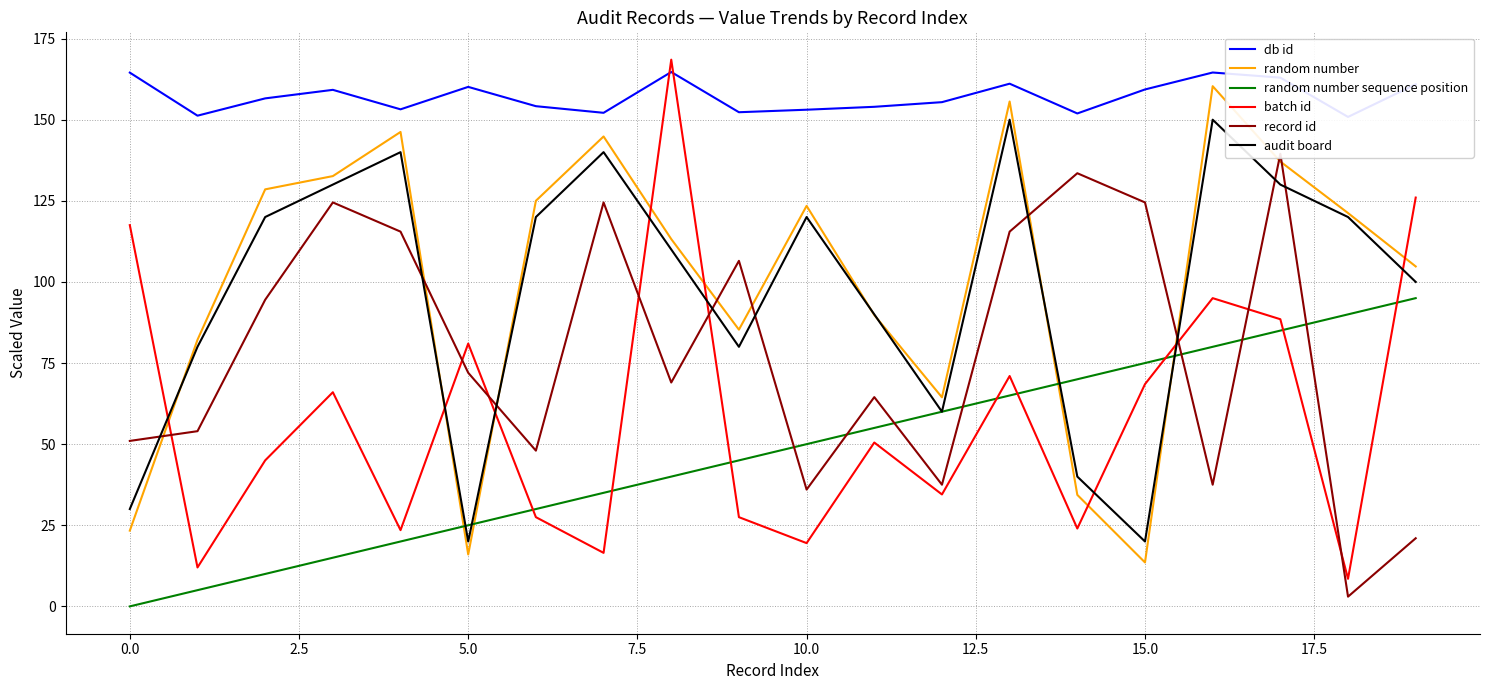

What is the maximum value for audit board?

150.0